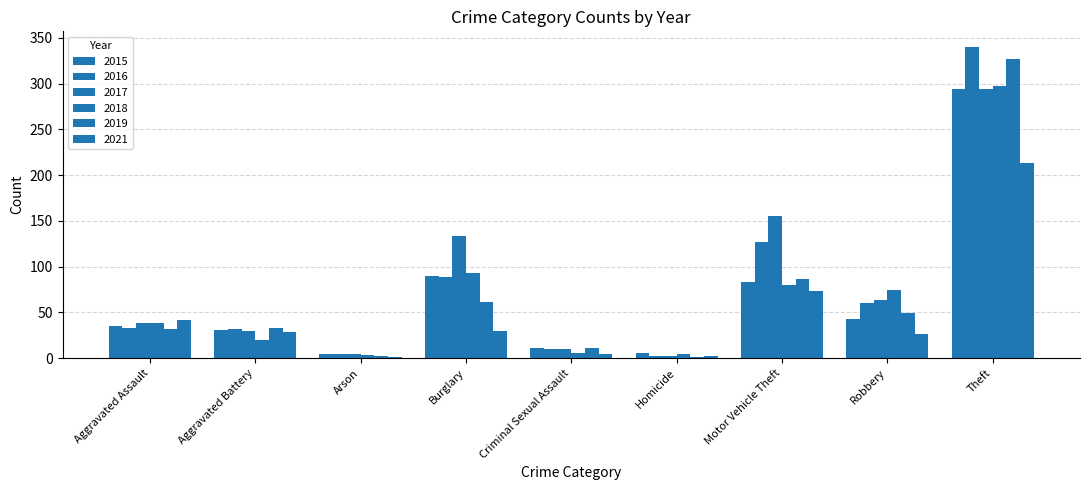

Which label corresponds to the largest value in the chart?

Theft